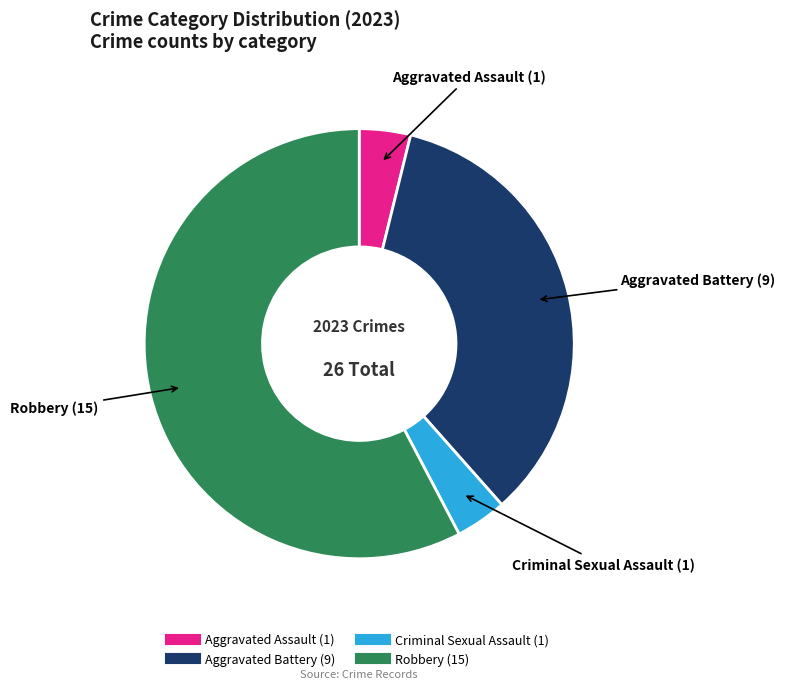

Does any single category account for the majority?

Yes